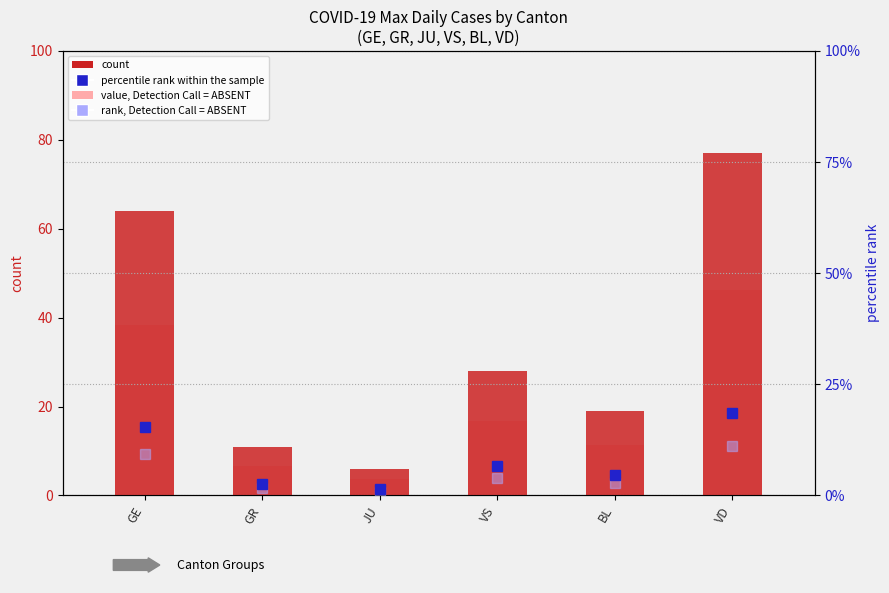

What is the difference between the highest and lowest values at VS?

24.0